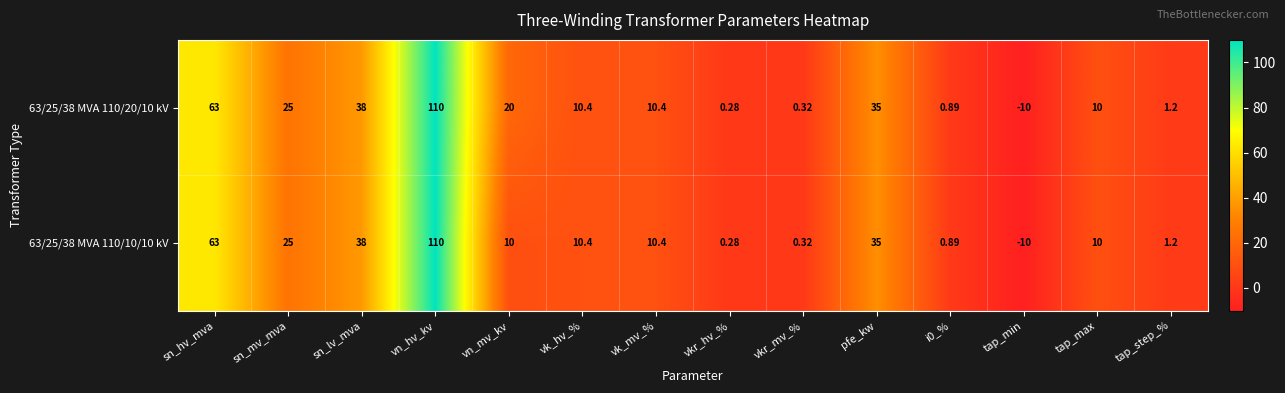

What is the minimum value shown in the chart?

-10.0